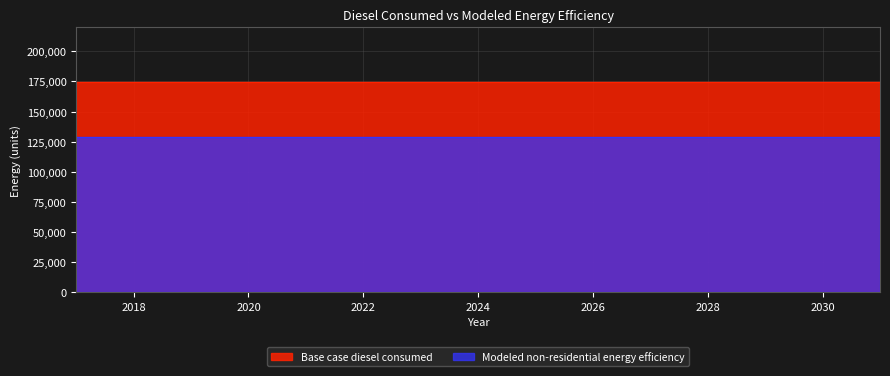

Reading left to right, extract all data points from this chart.

Base case diesel consumed: 2017=174183.5	2018=174183.5	2019=174183.5	2020=174183.5	2021=174183.5	2022=174183.5	2023=174183.5	2024=174183.5	2025=174183.5	2026=174183.5	2027=174183.5	2028=174183.5	2029=174183.5	2030=174183.5	2031=174183.5
Modeled non-residential energy efficiency: 2017=128895.8	2018=128895.8	2019=128895.8	2020=128895.8	2021=128895.8	2022=128895.8	2023=128895.8	2024=128895.8	2025=128895.8	2026=128895.8	2027=128895.8	2028=128895.8	2029=128895.8	2030=128895.8	2031=128895.8